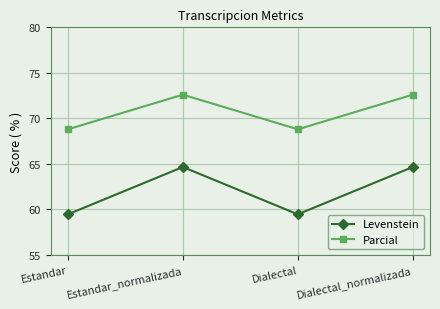

True or false: Parcial and Levenstein cross at least once.

False